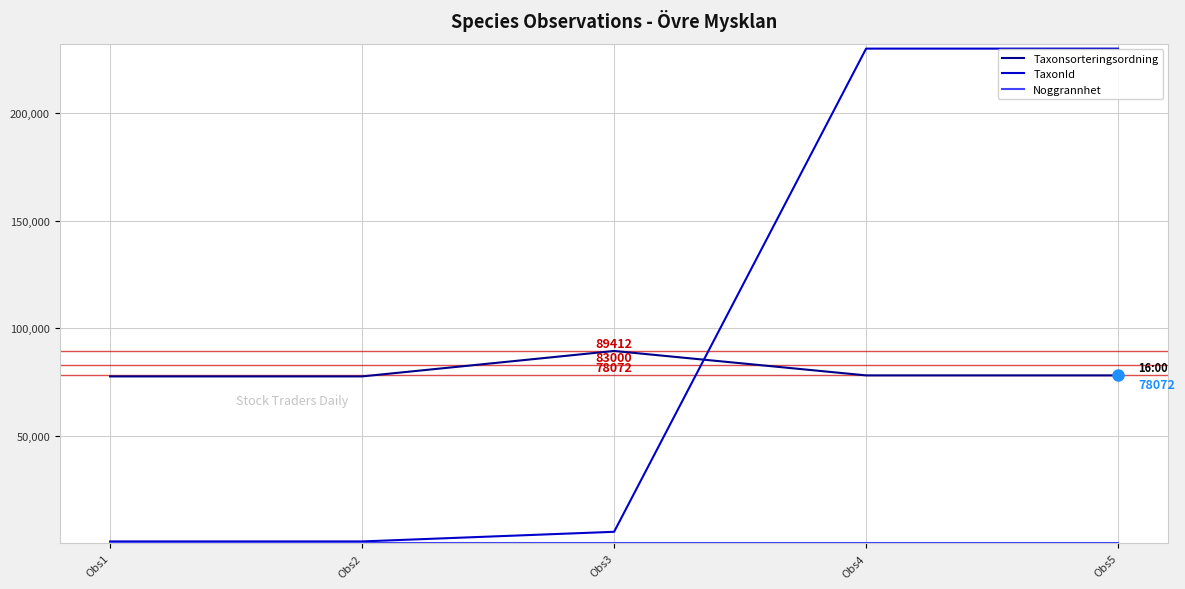

Which series has the largest total across all categories?

TaxonId